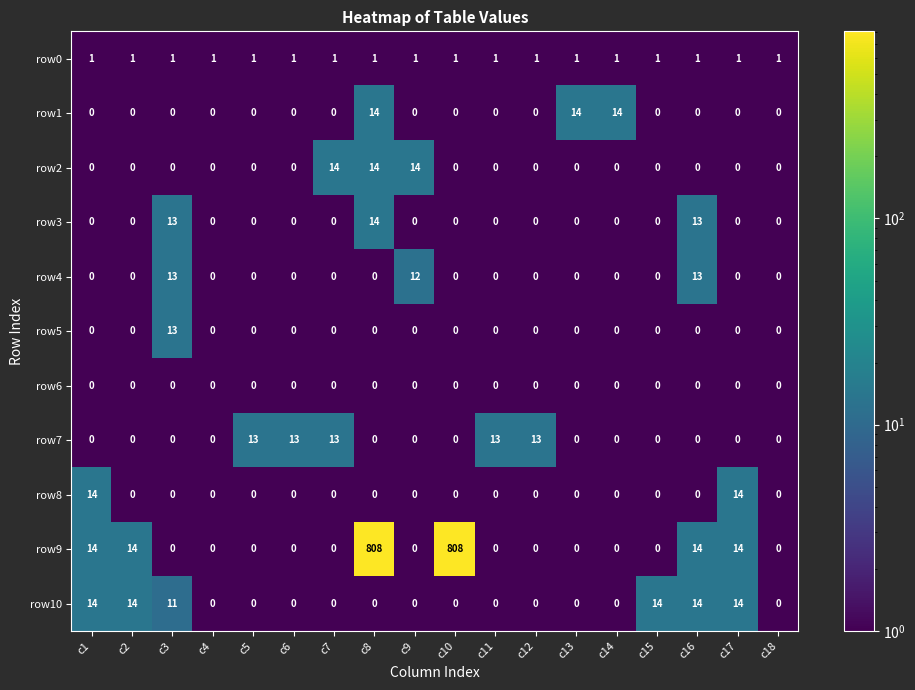

What is the difference between the highest and lowest values at c8?

808